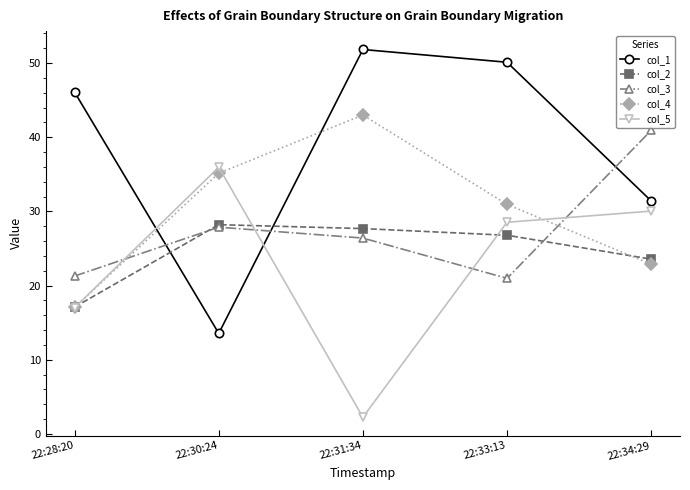

List the labels in order of col_1 value, smallest first.

22:30:24, 22:34:29, 22:28:20, 22:33:13, 22:31:34